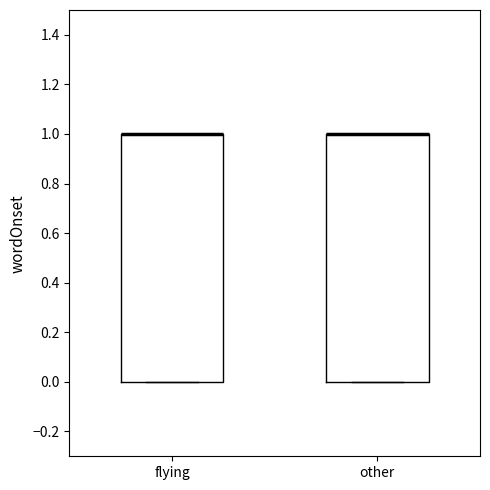

Where is the lower edge of the box for other on the y-axis? The values are not printed on the chart, so give them approximately, as read against the axis.

0